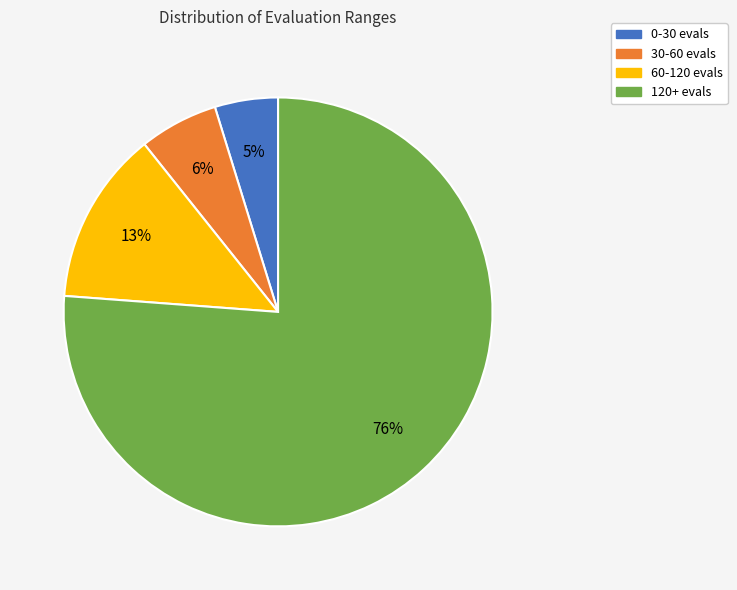

Which has a higher value, 0-30 evals or 60-120 evals?

60-120 evals